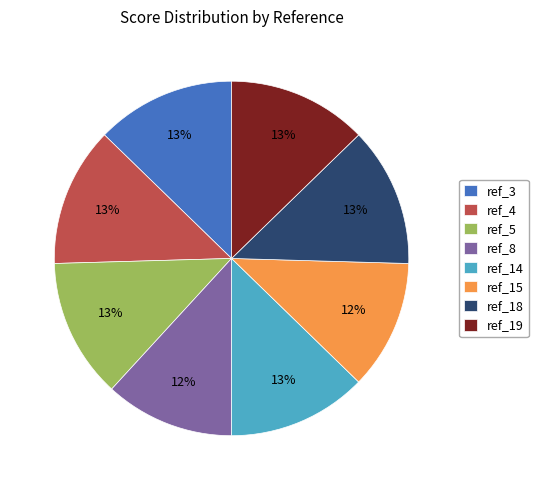

The ref_5 slice represents 13% of the pie. True or false?

True